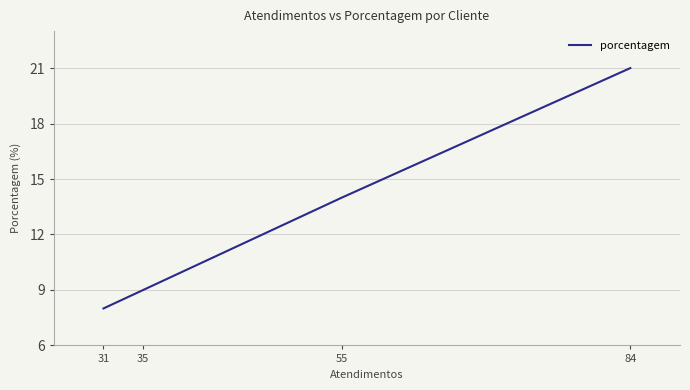

Read the value at 84, to the nearest 5.

20